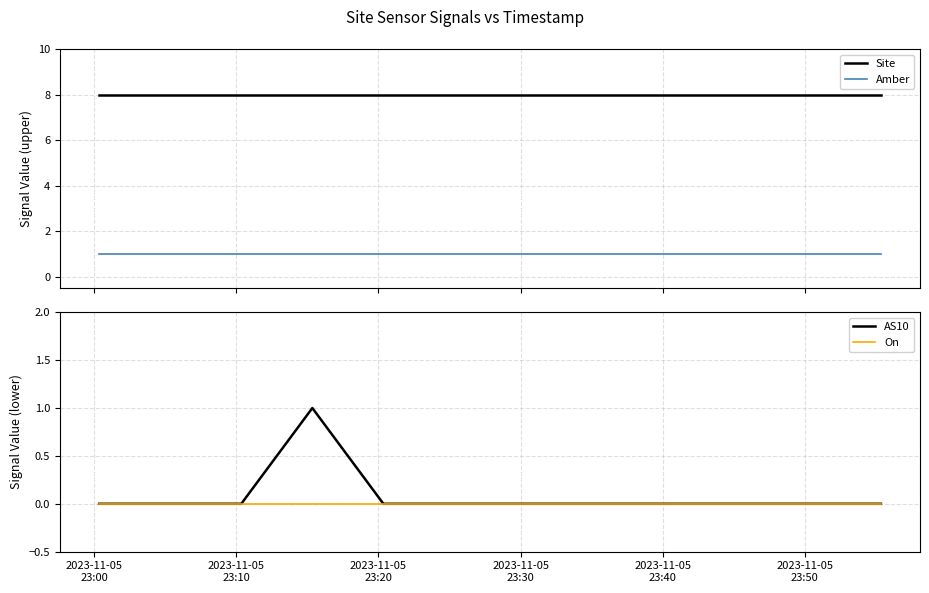

Reading left to right, transcribe all the data shown in this chart.

Site: 8	8	8	8	8	8	8	8	8	8	8	8
Amber: 1	1	1	1	1	1	1	1	1	1	1	1
AS10: 0	0	0	1	0	0	0	0	0	0	0	0
On: 0	0	0	0	0	0	0	0	0	0	0	0